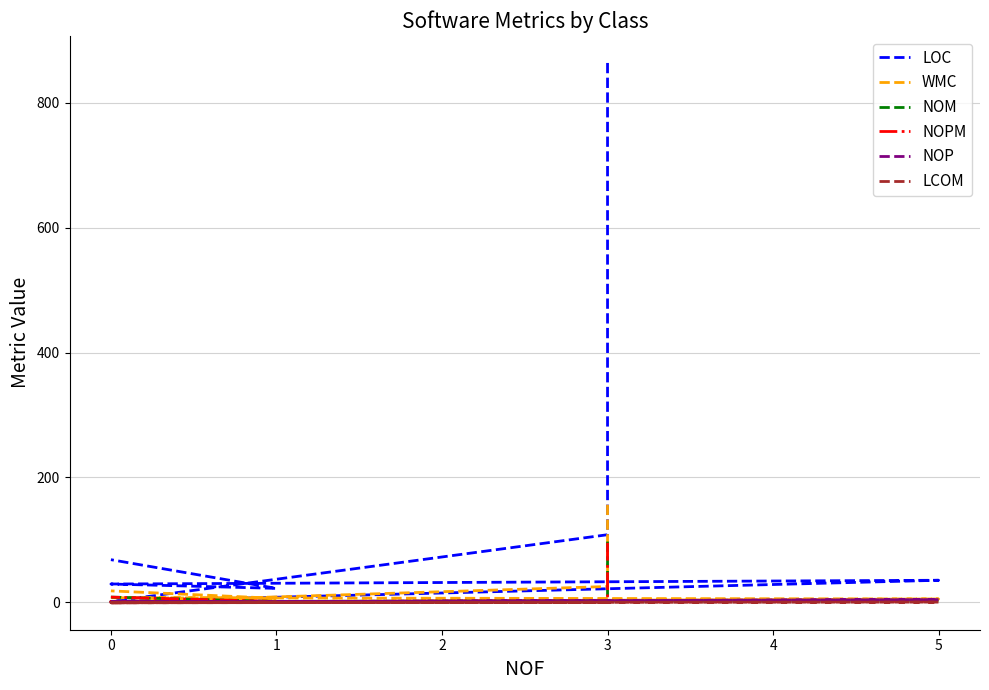

True or false: NOM and LOC cross at least once.

False